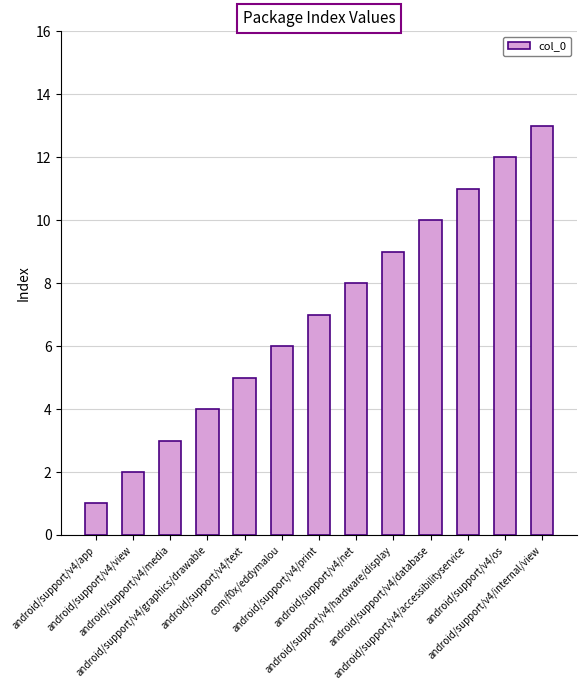

What is the sum of all values?

91